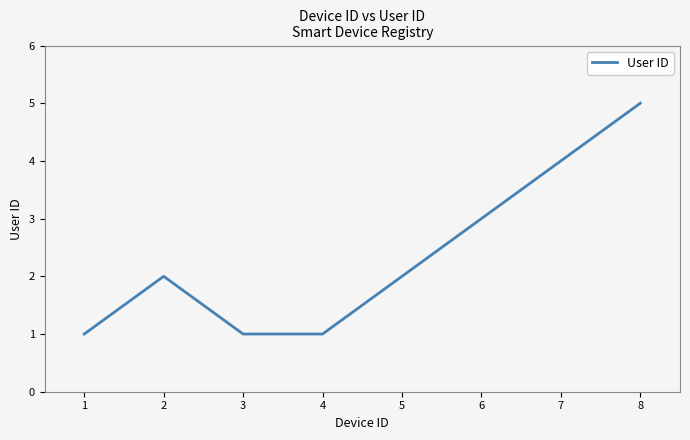

What is the sum of the values at 3 and 5?

3